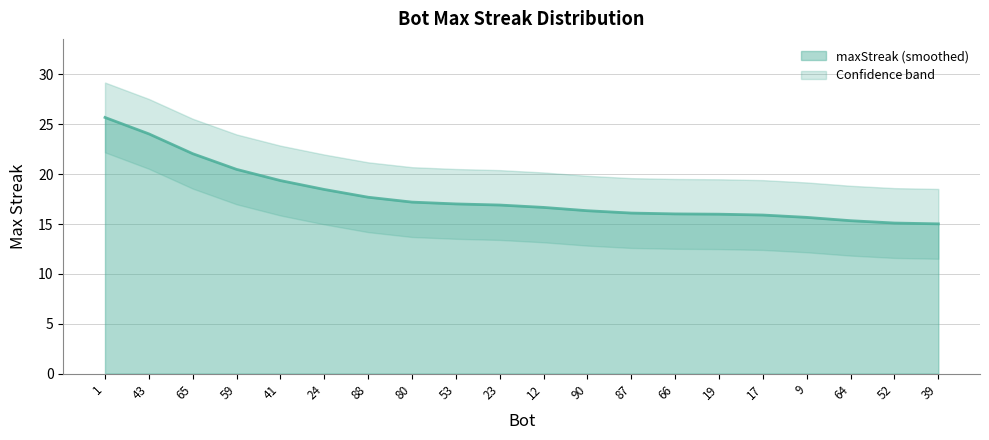

Between 9 and 19, which is larger?

19